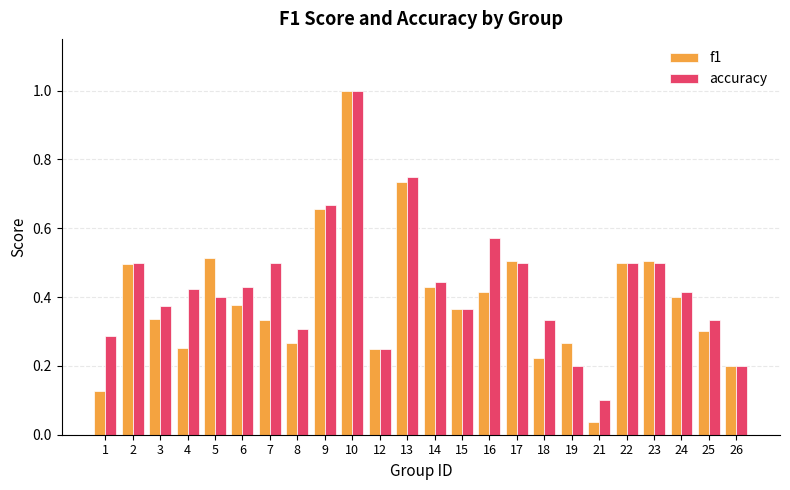

At 19, list the series in order from smallest to largest.

accuracy, f1